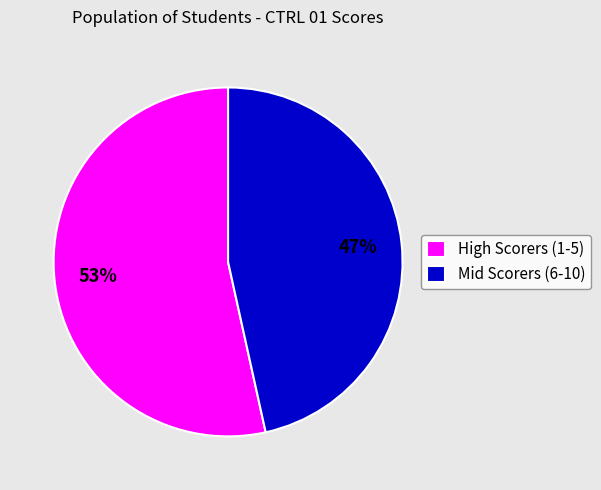

Approximately how many times larger is the value at High Scorers (1-5) compared to Mid Scorers (6-10)?

1.1